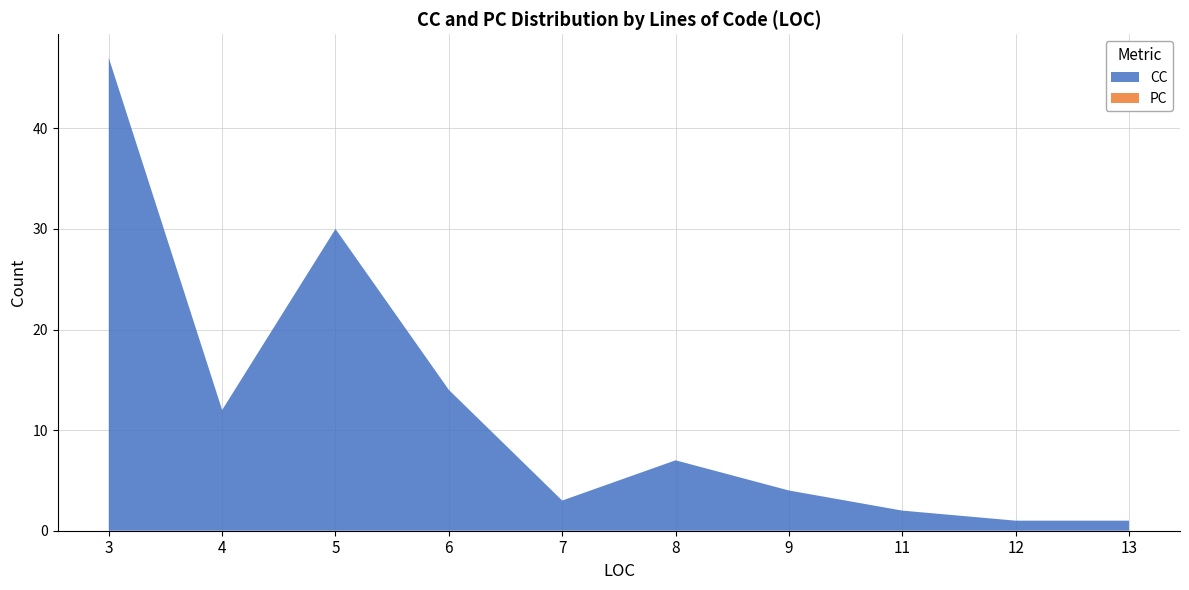

At which category is the sum across all series the highest?

3